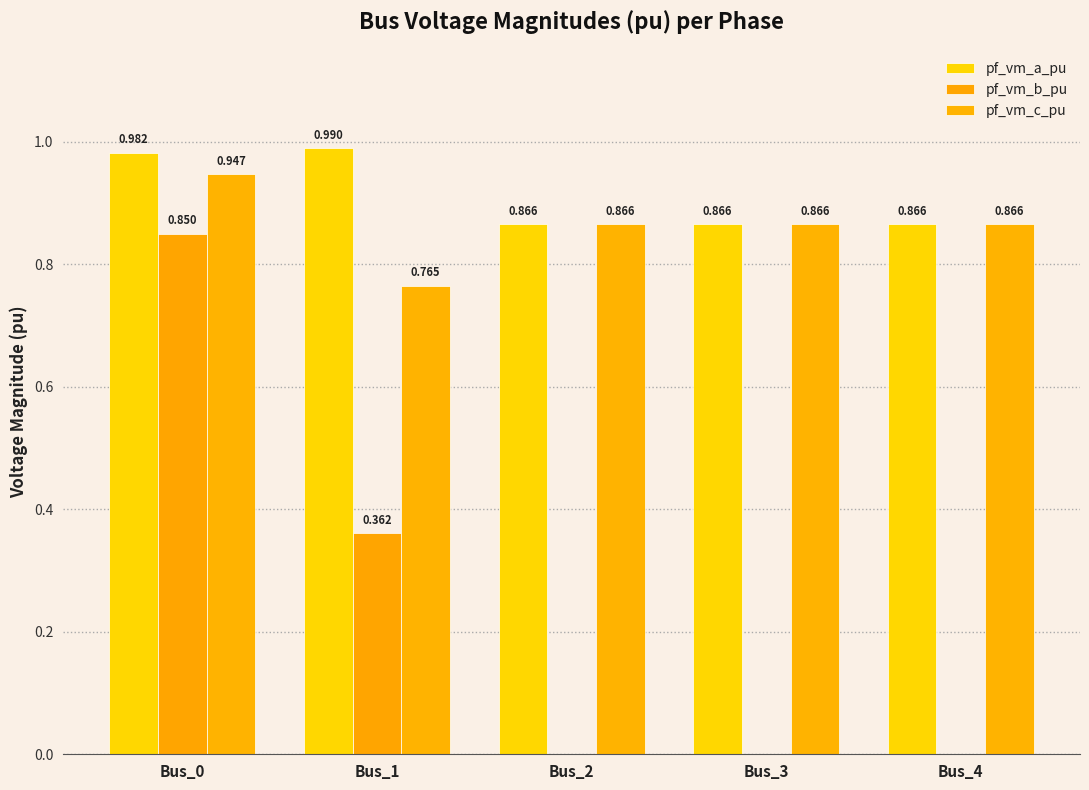

How many series are shown in this chart?

3